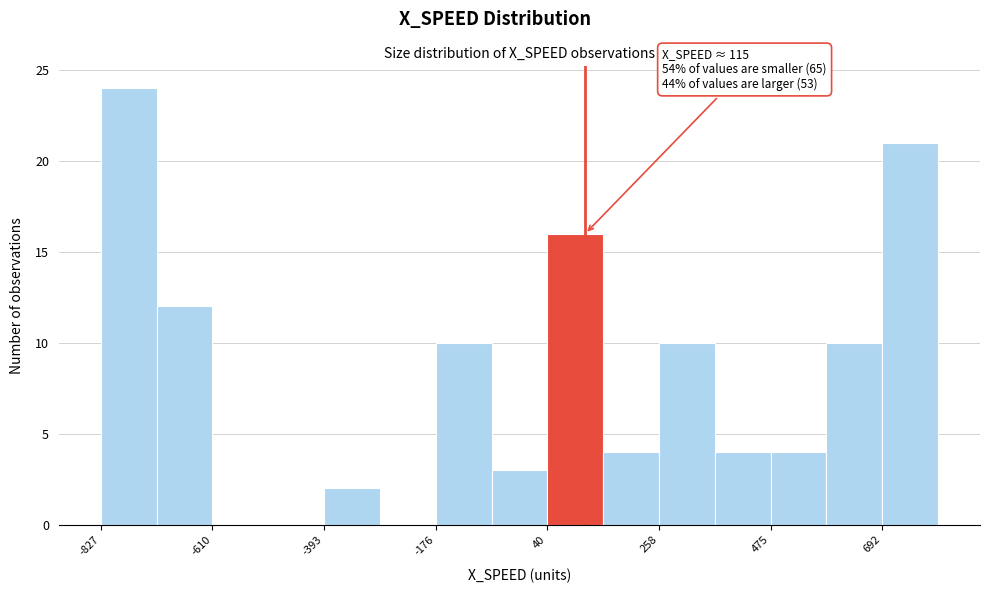

Read against the x-axis, roughly where is the centre of the tallest bar?

-750